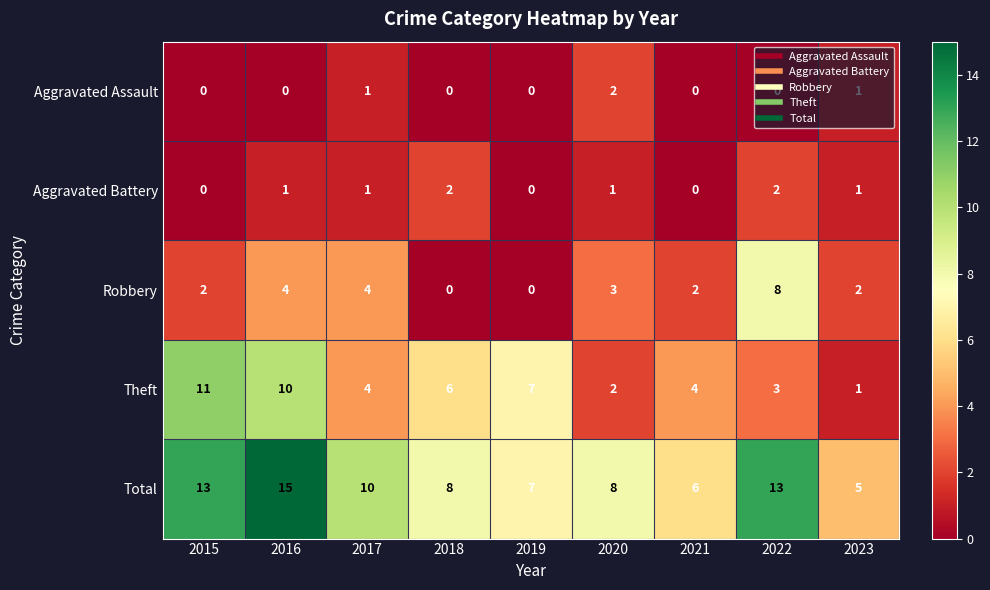

Where does the Theft series first go above 4?

2015